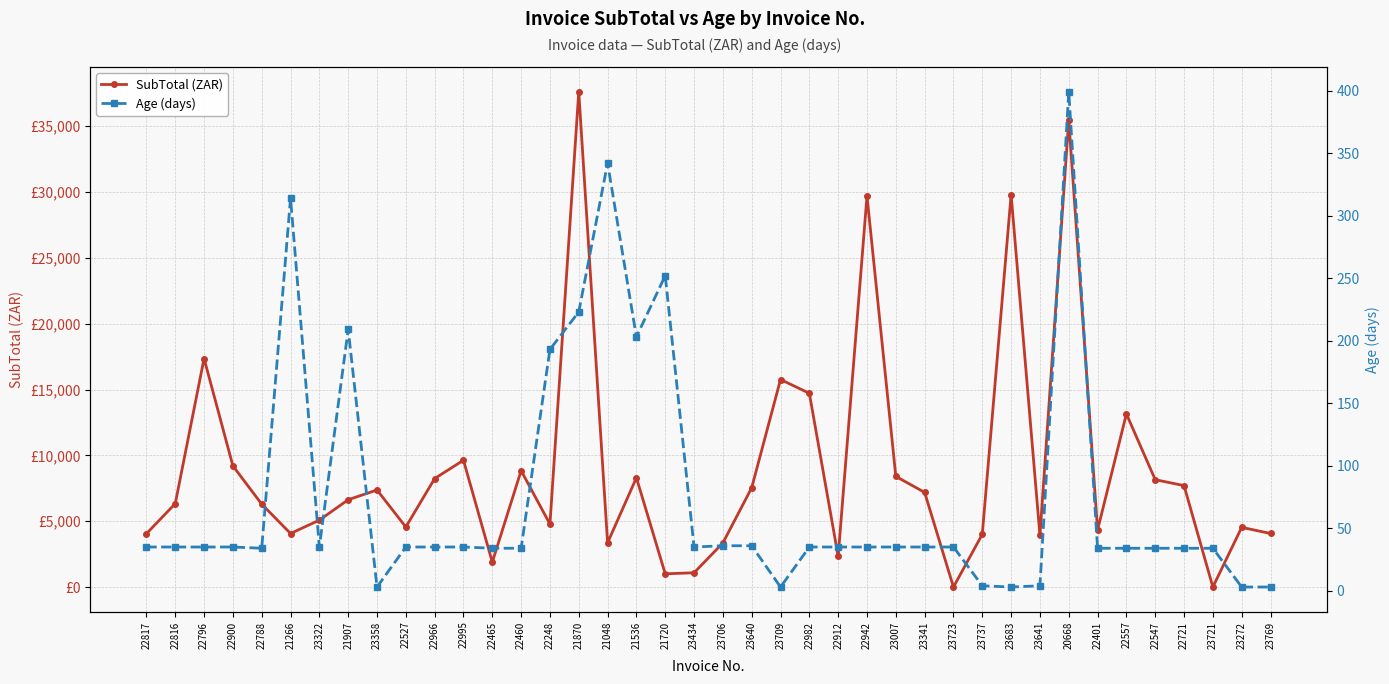

How many times do Age (days) and SubTotal (ZAR) cross each other?

4